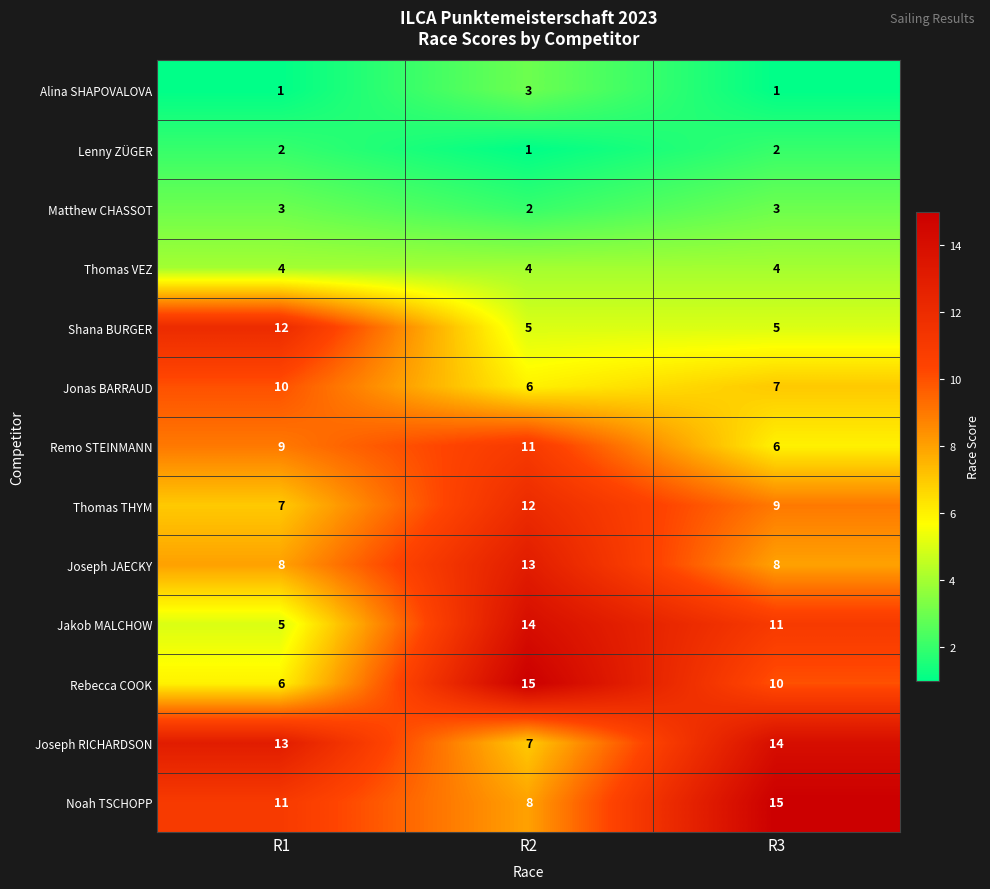

At which label is Noah TSCHOPP closest to 11?

R1